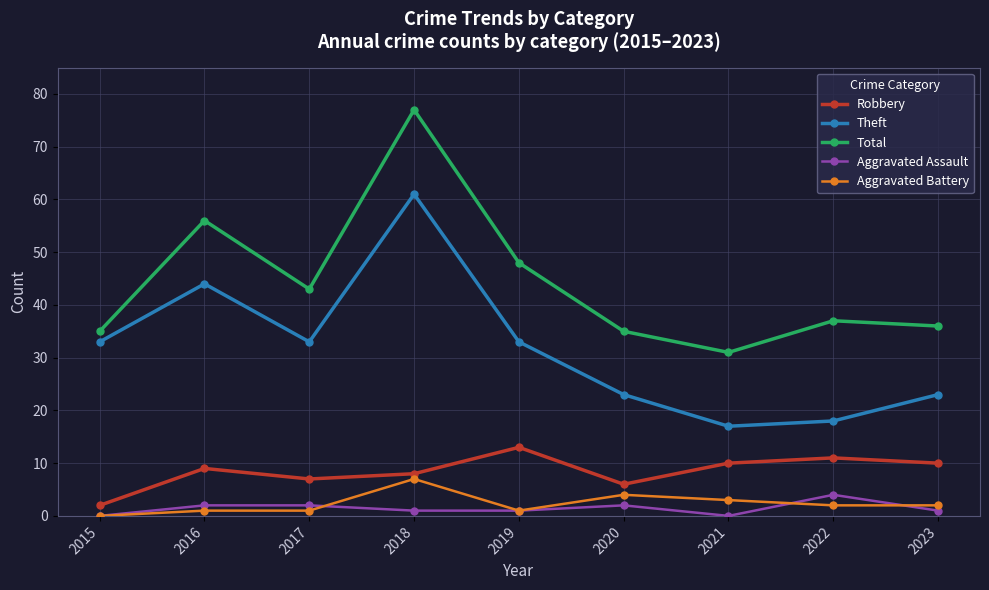

What is the difference between the maximum and minimum values in the Robbery series?

11